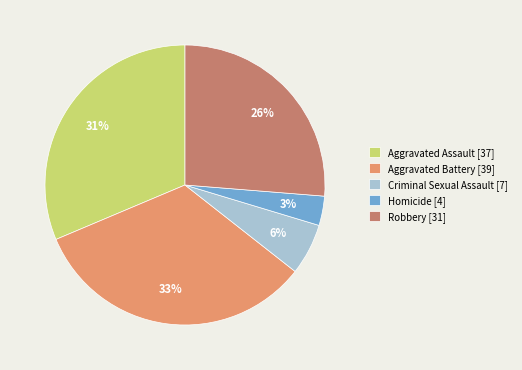

Combined, do Criminal Sexual Assault and Robbery account for over 50%?

No